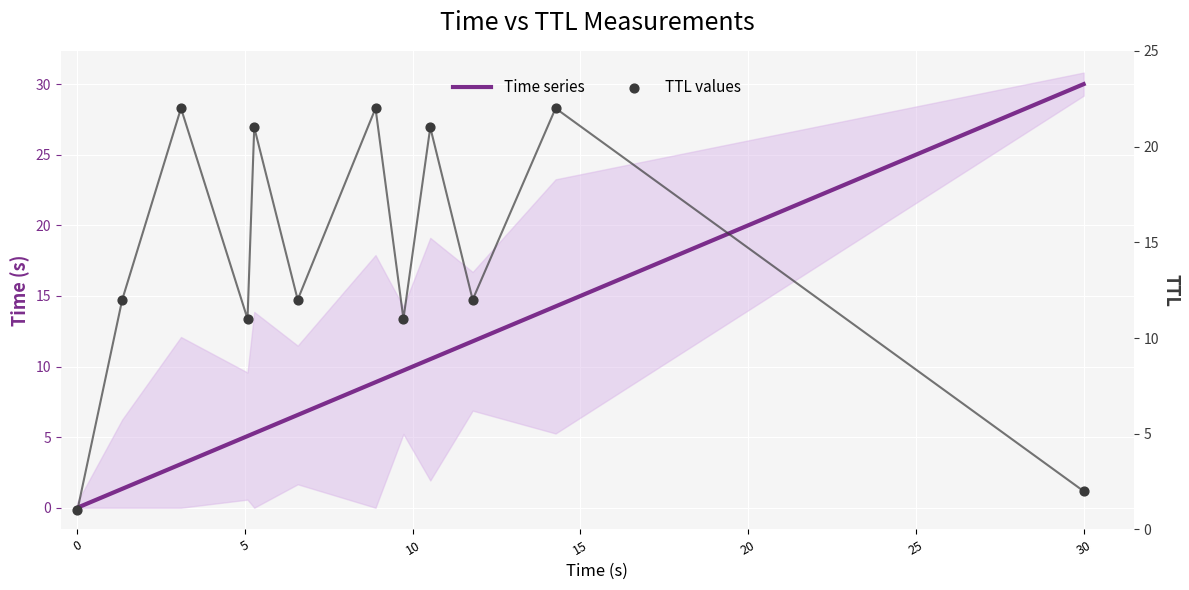

Which series reaches the maximum Y coordinate?

Time series